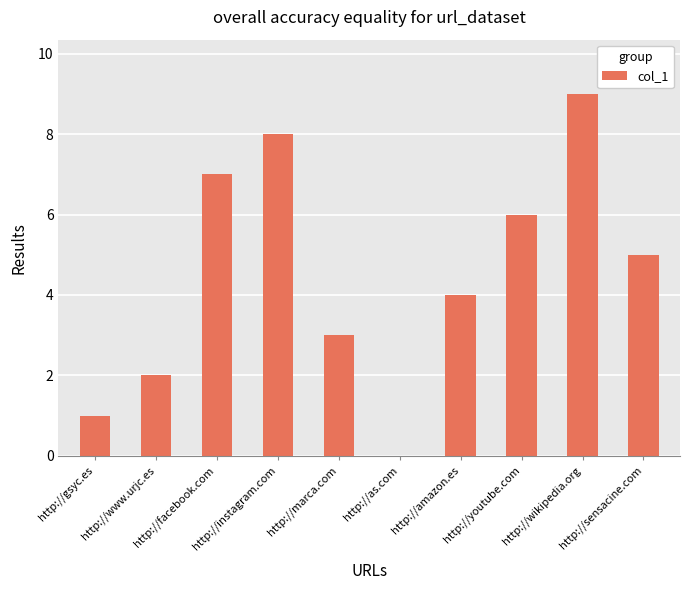

What is the greatest value displayed?

9